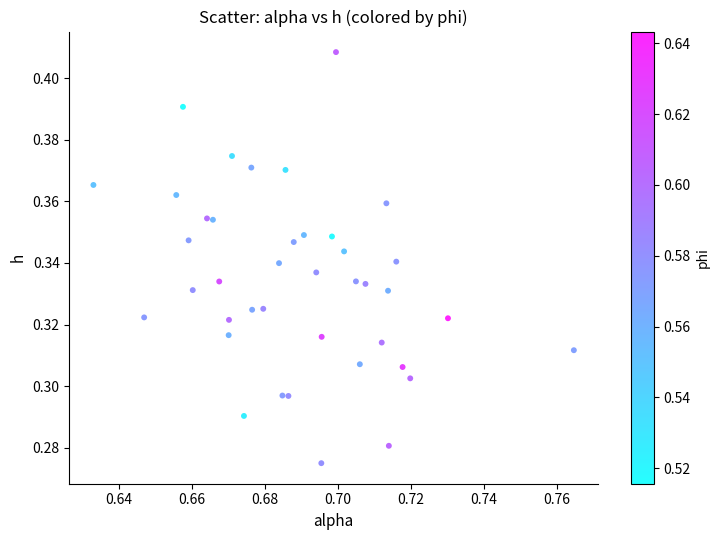

Count the number of points in this scatter plot.

40